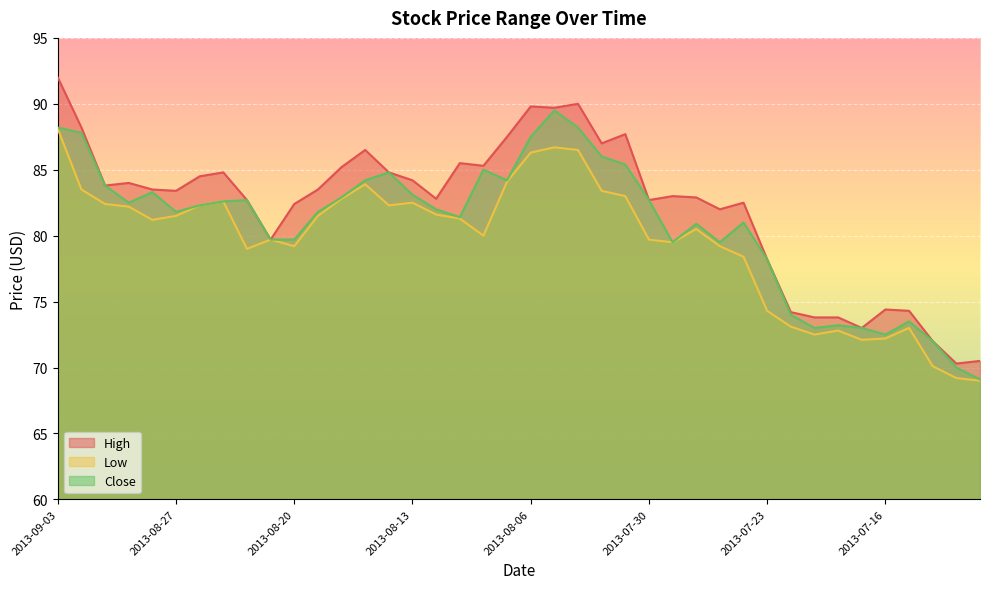

What is the sum of the Low values at 2013-08-13 and 2013-07-18?

155.3